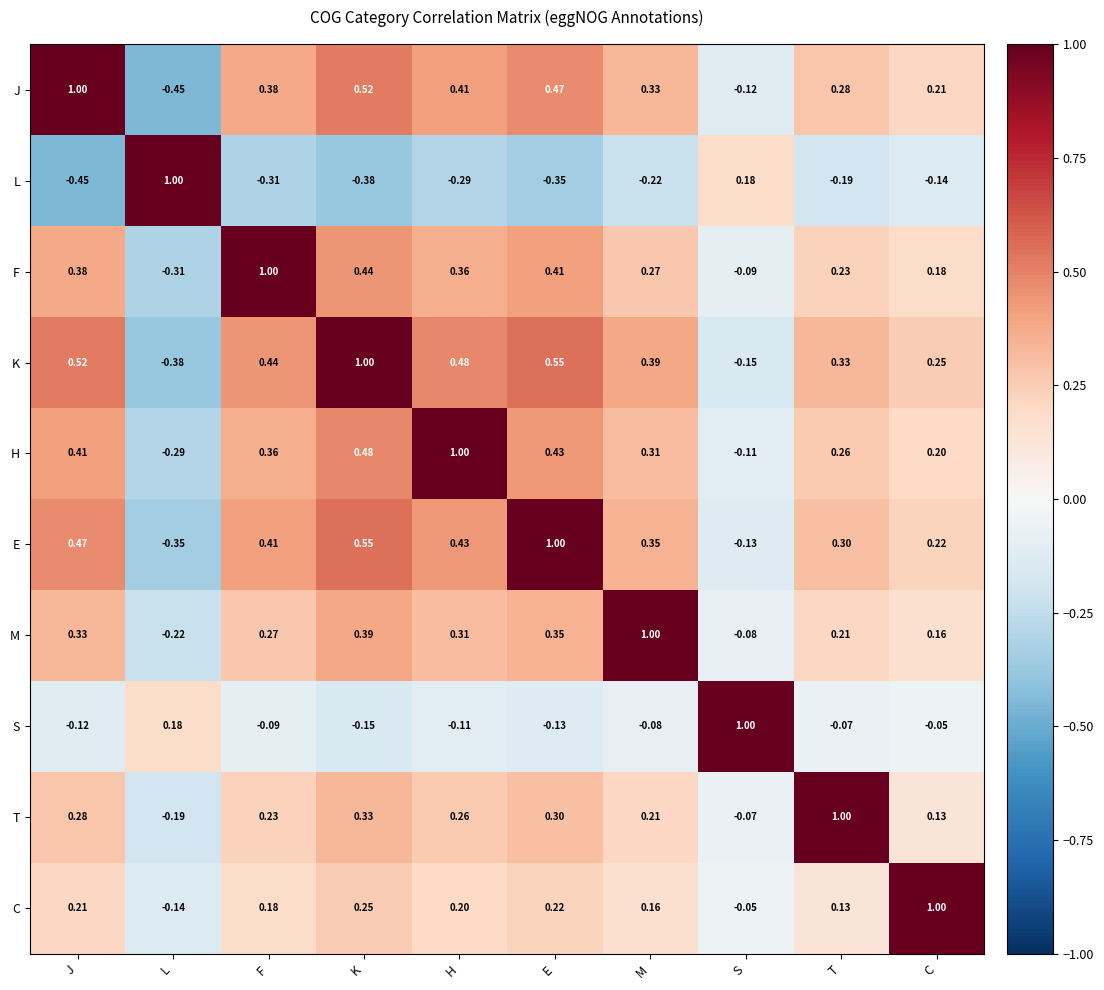

What is the total value across all series at J?

3.0